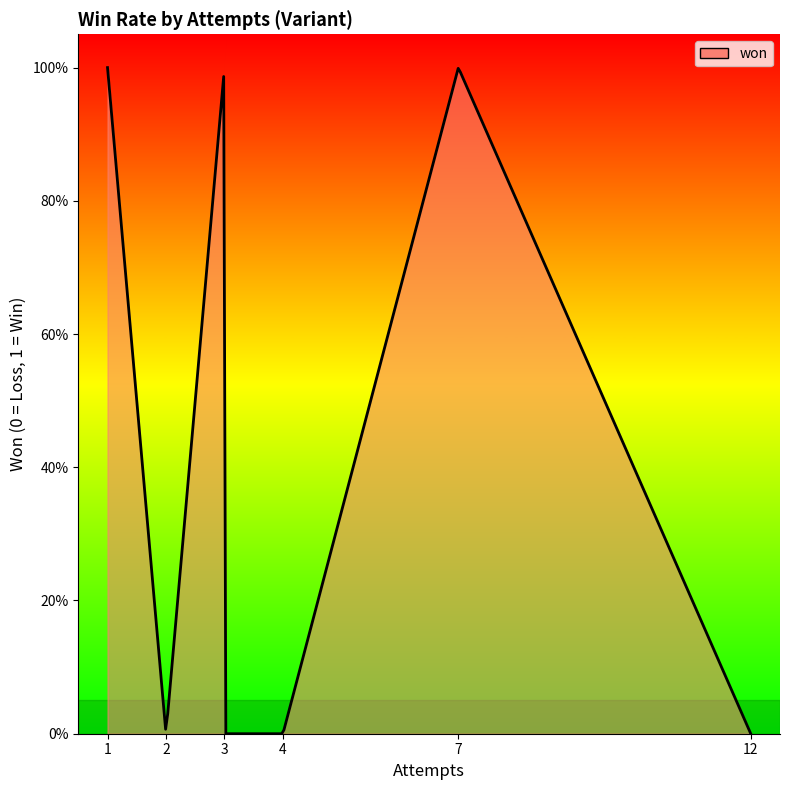

Does the chart display data point markers on the line(s)?

No